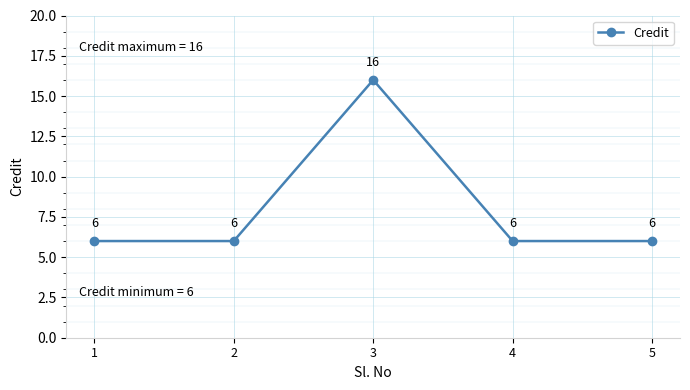

What value does the data have at 5?

6